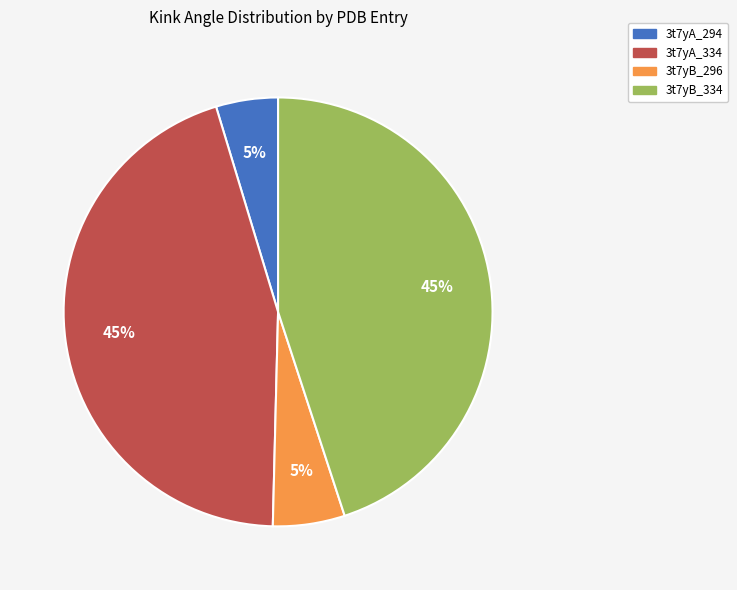

Is 3t7yB_334 the majority of the pie?

No